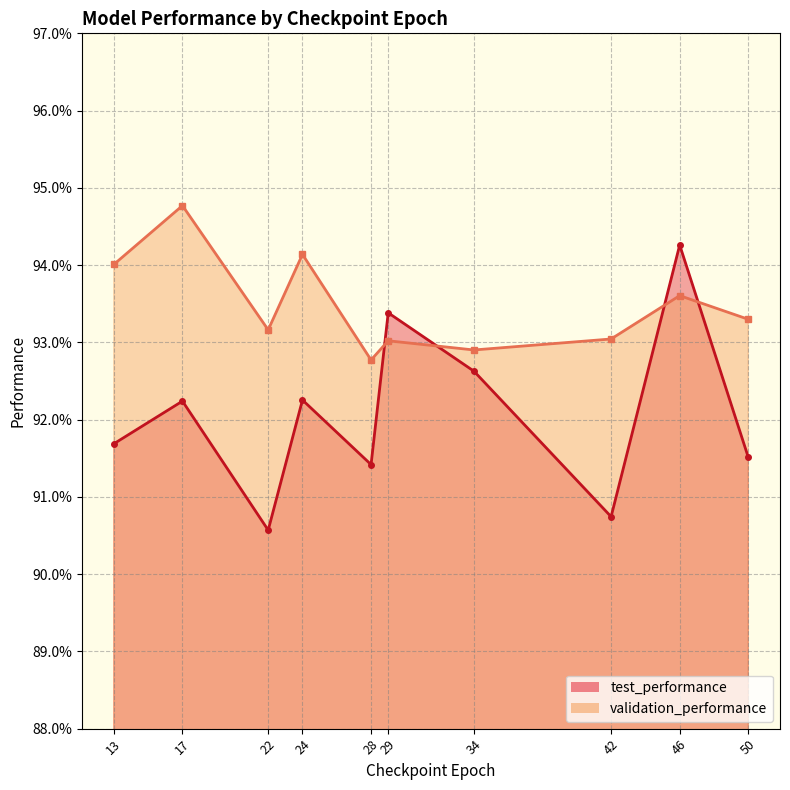

Is it true that validation_performance equals 0.9 at 28?

True